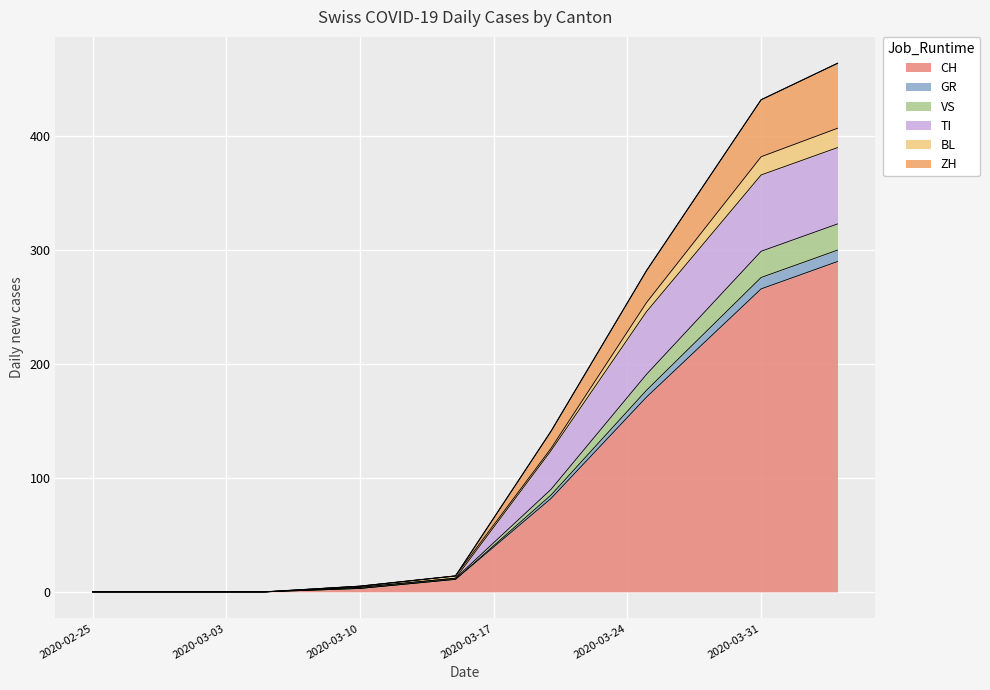

What is the value of the VS point at the 4th from the left?

4